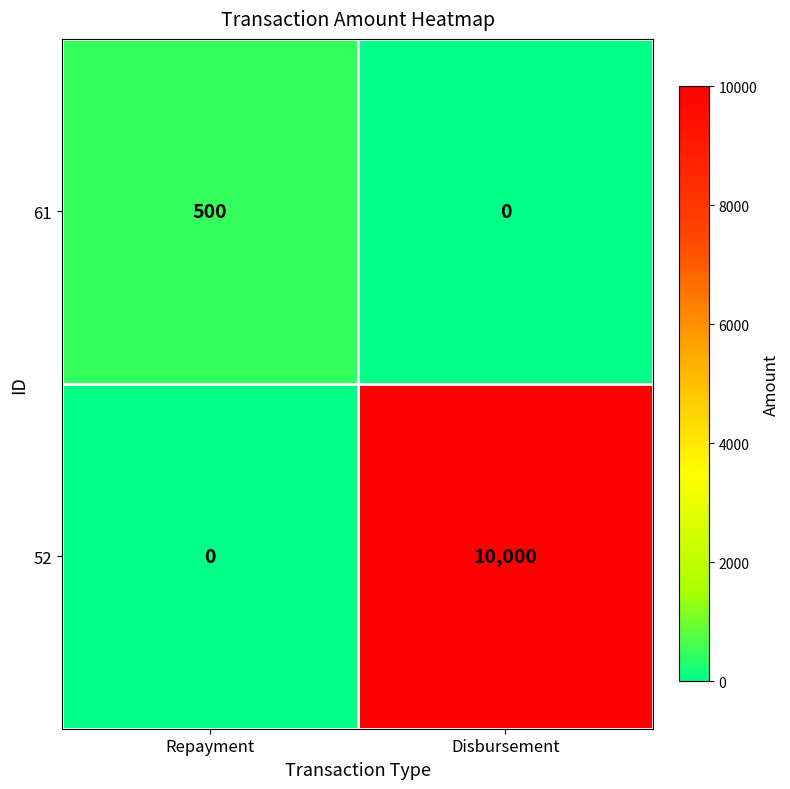

At which label is 52 closest to 5000?

Repayment